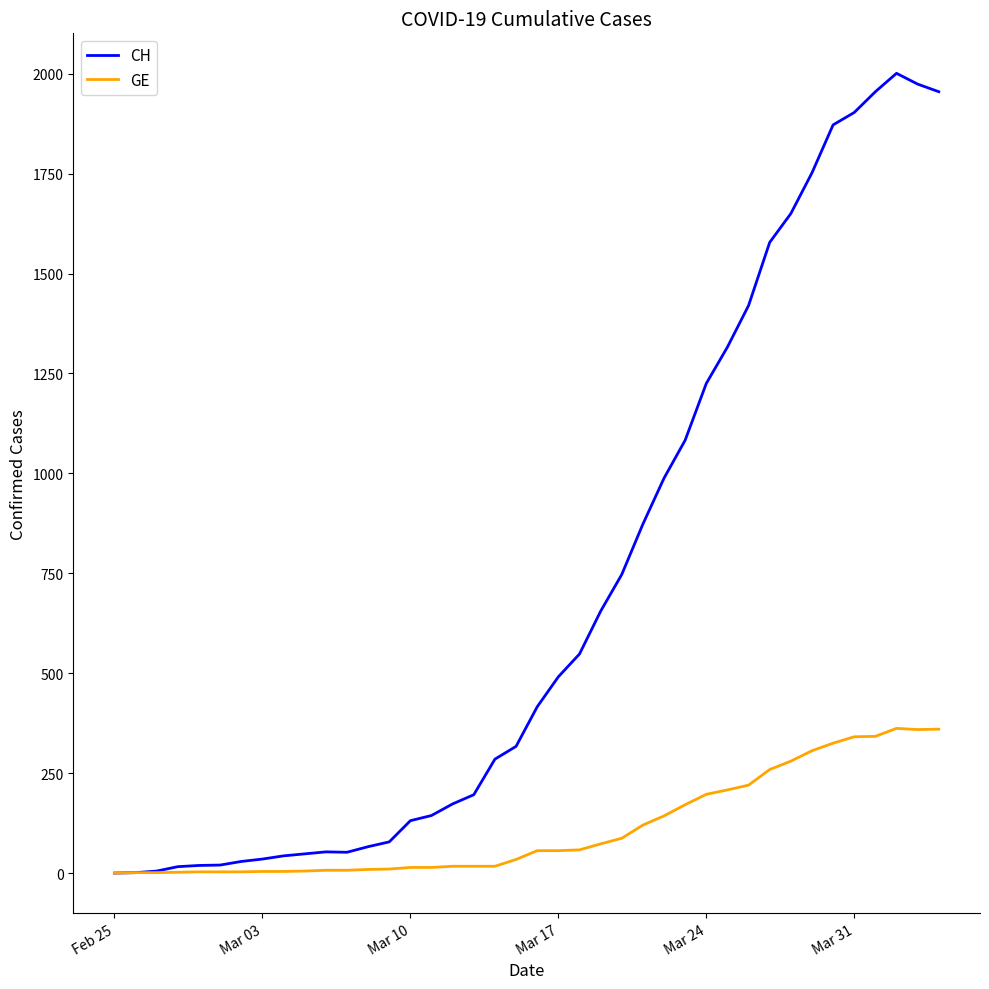

What is the greatest value displayed?

2001